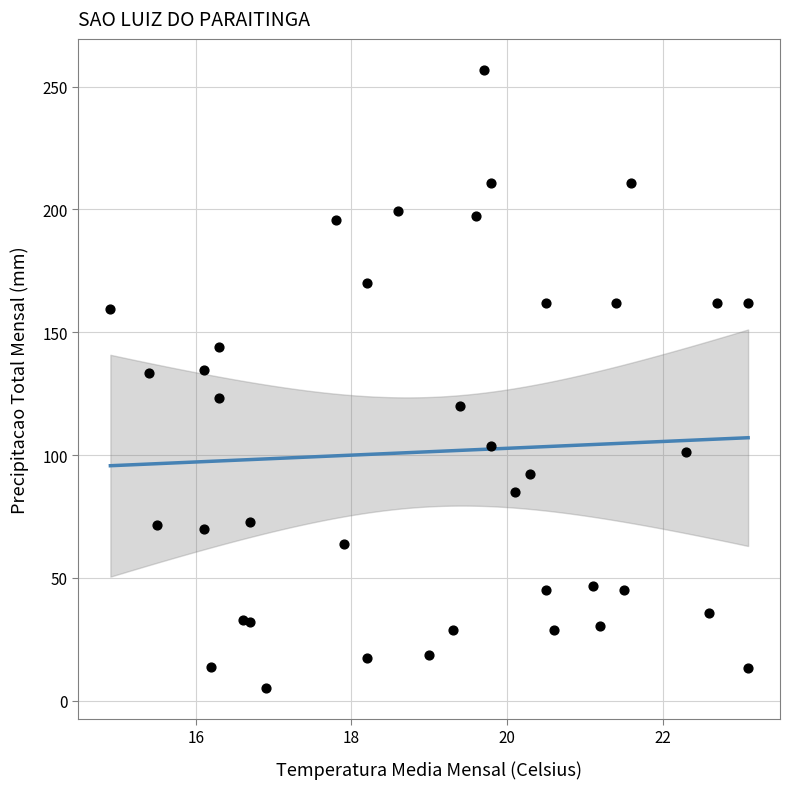

What is the range of Y values (max minus min)?

251.6